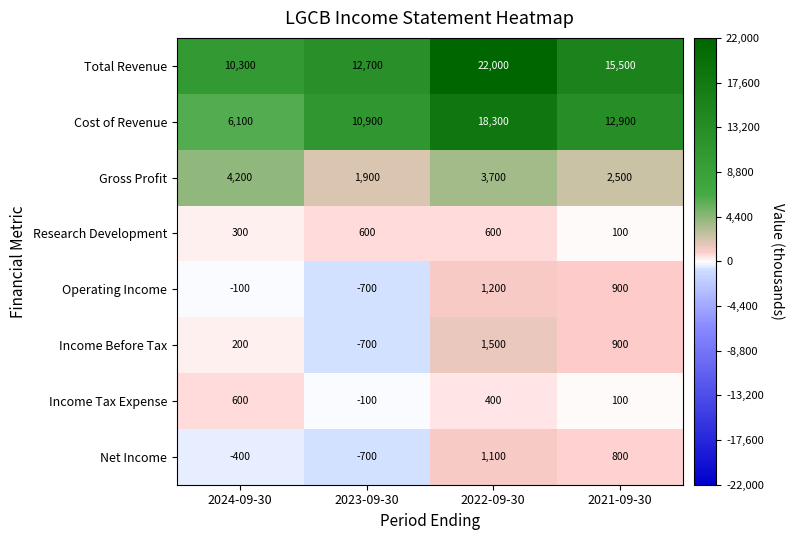

What is the difference between the Cost of Revenue values at 2023-09-30 and 2022-09-30?

7400